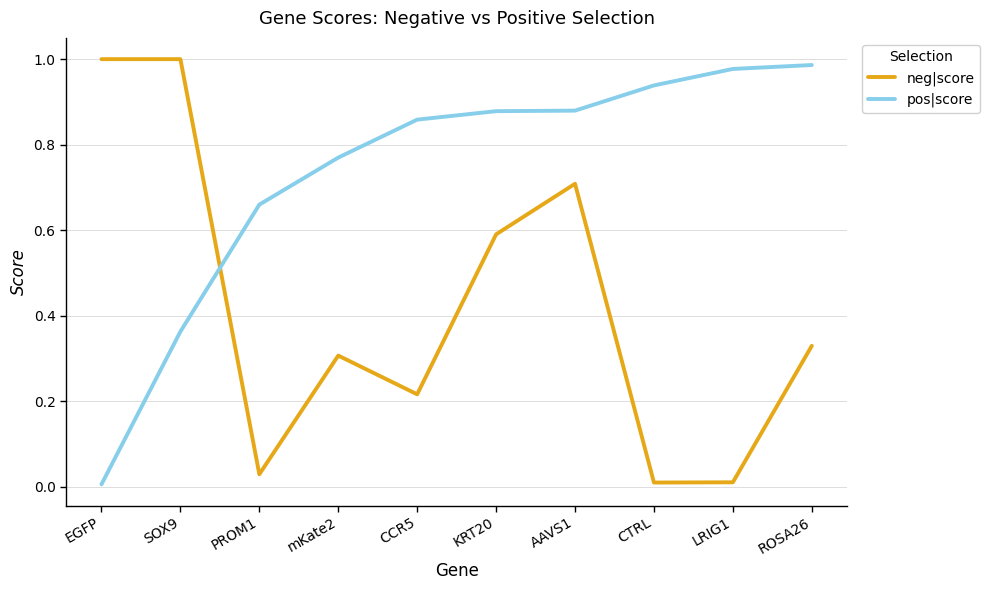

True or false: neg|score has a value of 0.6 at KRT20.

True